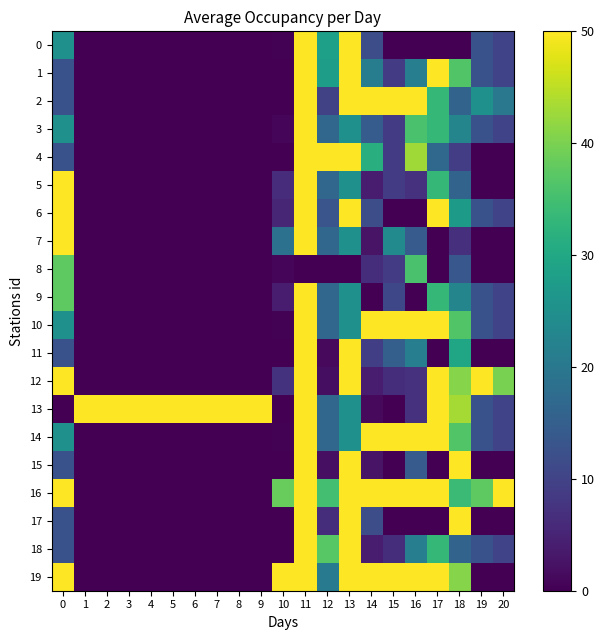

What is the total value across all series at 20?

200.0